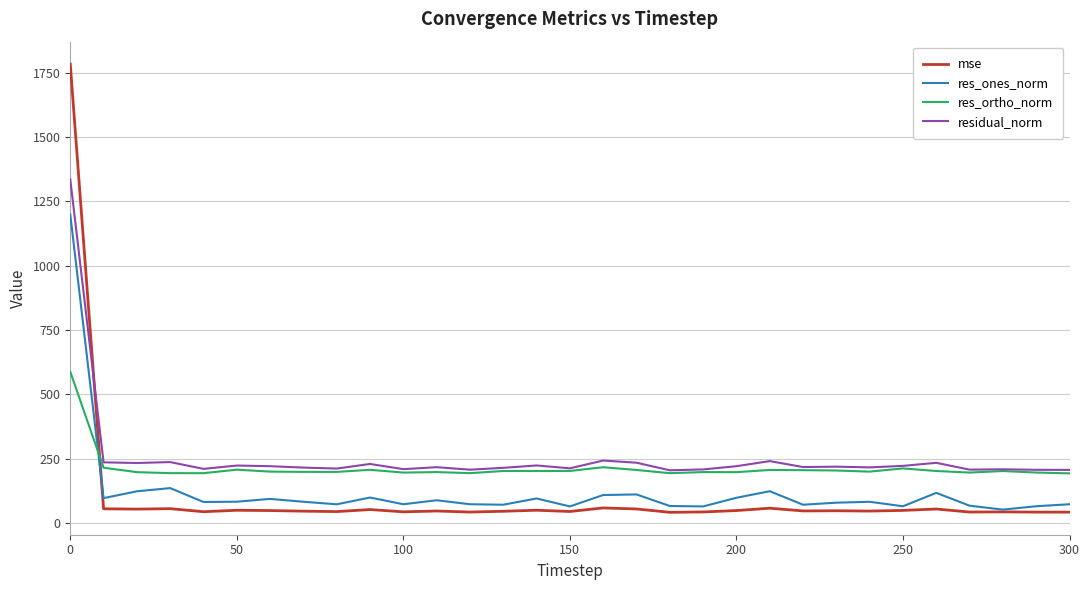

Which series has the largest range (max minus min)?

mse